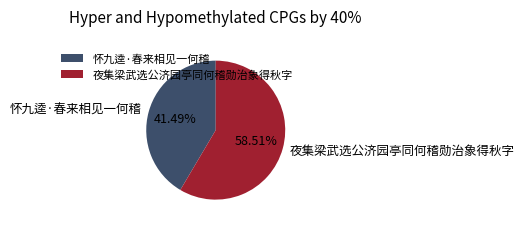

Is the sum of 夜集梁武选公济园亭同何稽勋治象得秋字 and 怀九逵·春来相见一何稽 greater than half?

Yes